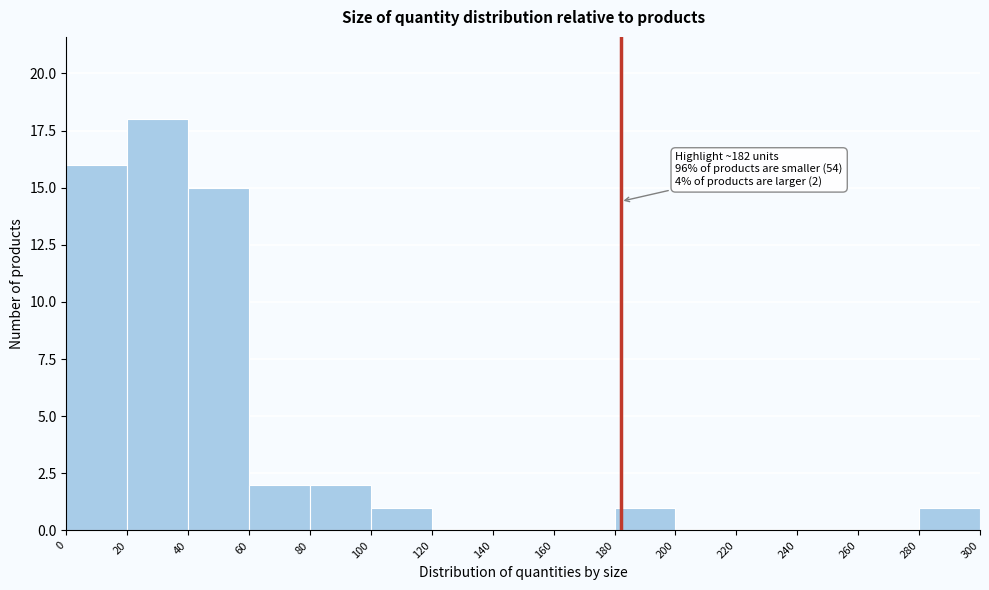

Which range on the x-axis has the tallest bar?

20 to 40